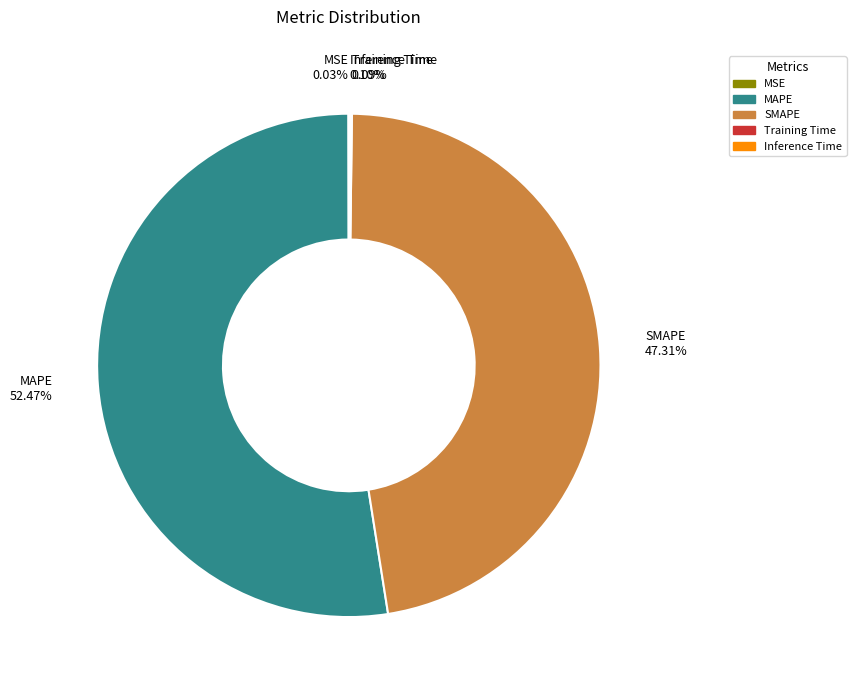

To the nearest percent, what is the difference between the MAPE and SMAPE slice percentages?

5%